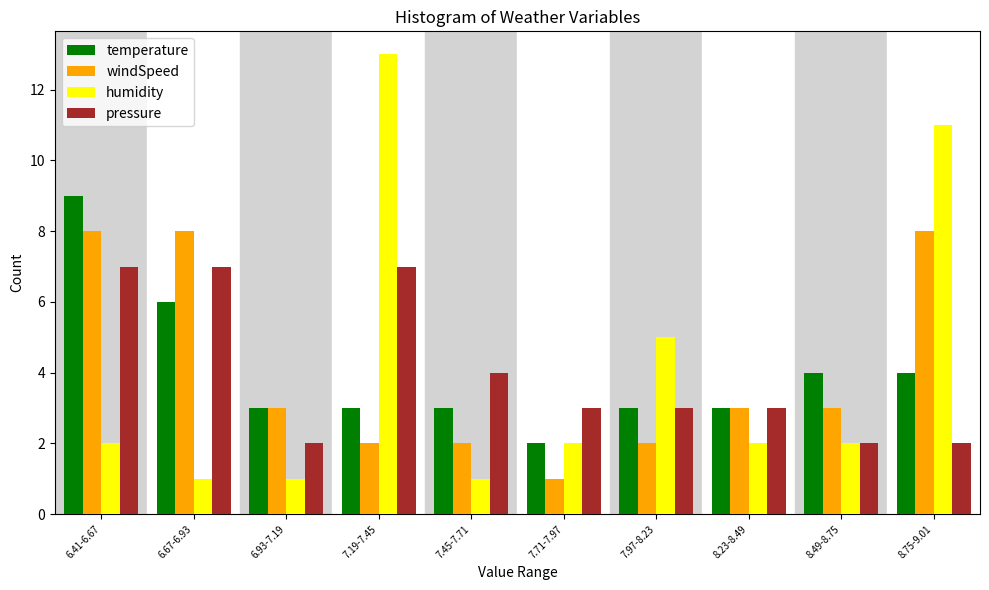

What is the total value across all series at 7.45-7.71?

10